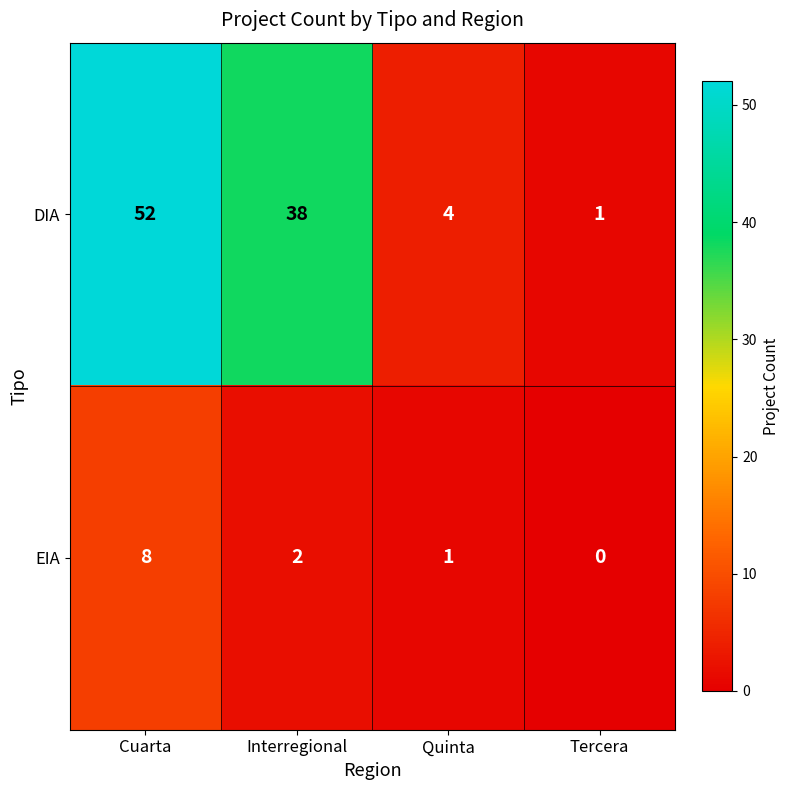

Where does the EIA series first go above 2?

Cuarta